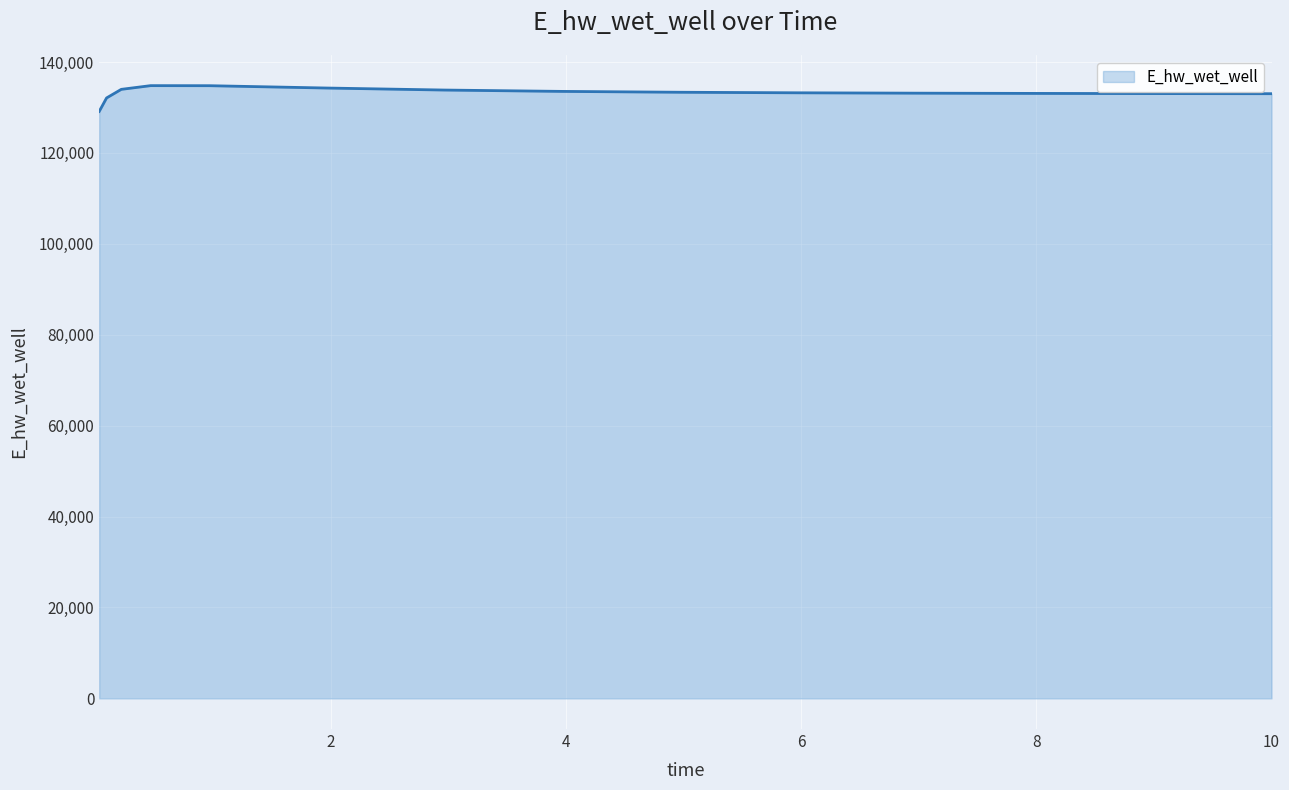

What is the difference between the maximum and minimum values?

5667.8